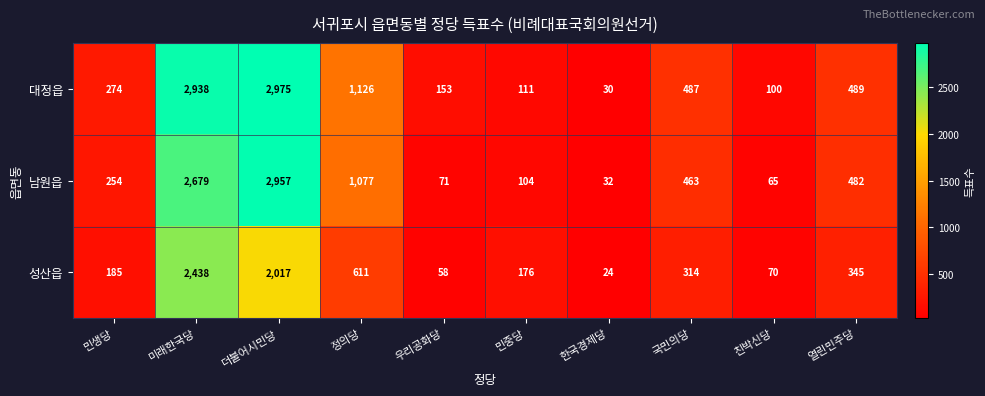

Reading left to right, what are all the values shown in this chart?

대정읍: 민생당=274	미래한국당=2938	더불어시민당=2975	정의당=1126	우리공화당=153	민중당=111	한국경제당=30	국민의당=487	친박신당=100	열린민주당=489
남원읍: 민생당=254	미래한국당=2679	더불어시민당=2957	정의당=1077	우리공화당=71	민중당=104	한국경제당=32	국민의당=463	친박신당=65	열린민주당=482
성산읍: 민생당=185	미래한국당=2438	더불어시민당=2017	정의당=611	우리공화당=58	민중당=176	한국경제당=24	국민의당=314	친박신당=70	열린민주당=345